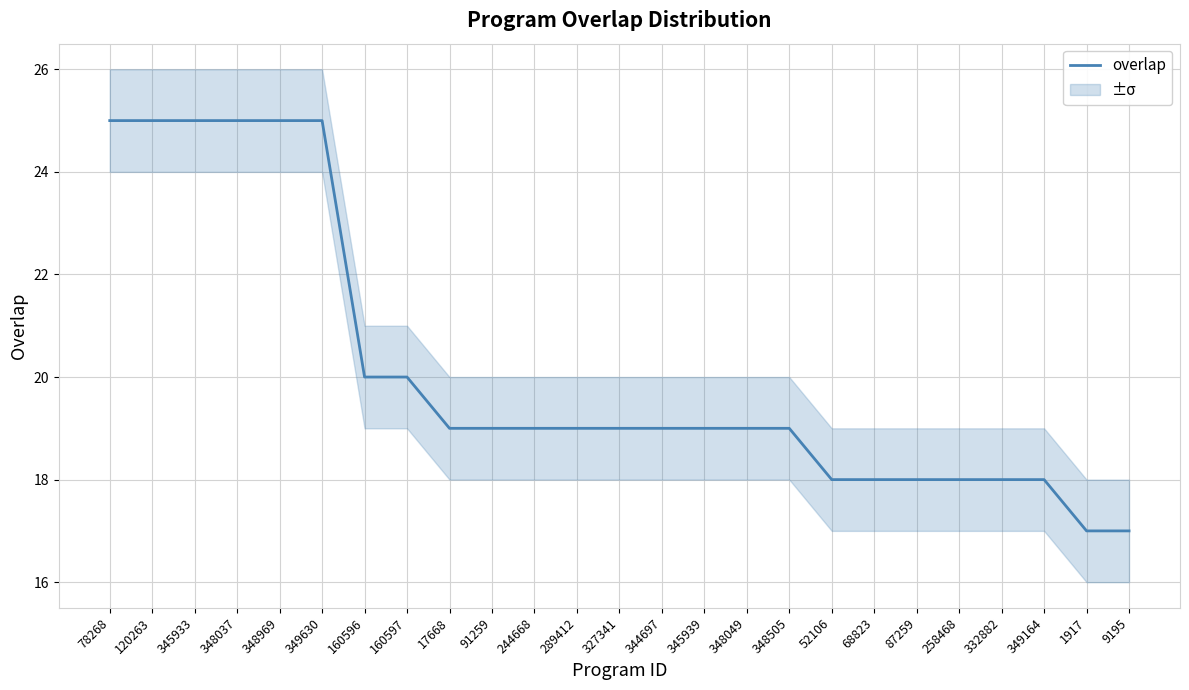

Reading right to left, list all the values displayed in this chart.

17	17	18	18	18	18	18	18	19	19	19	19	19	19	19	19	19	20	20	25	25	25	25	25	25